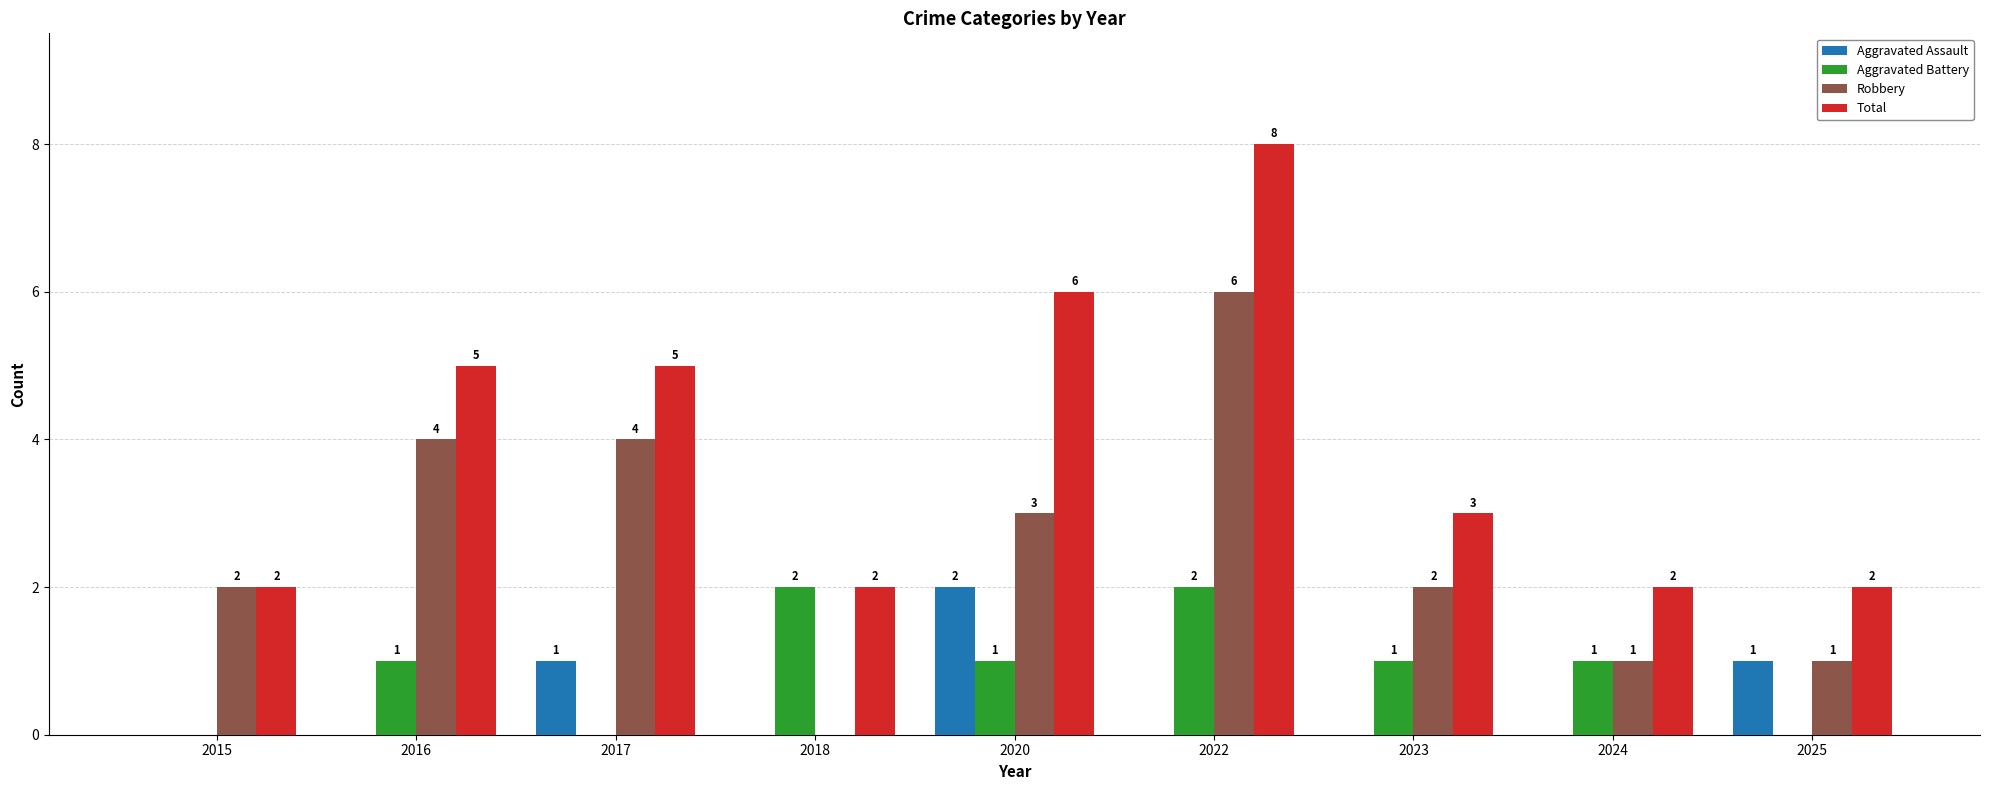

How many Aggravated Battery values are between 0 and 1?

7